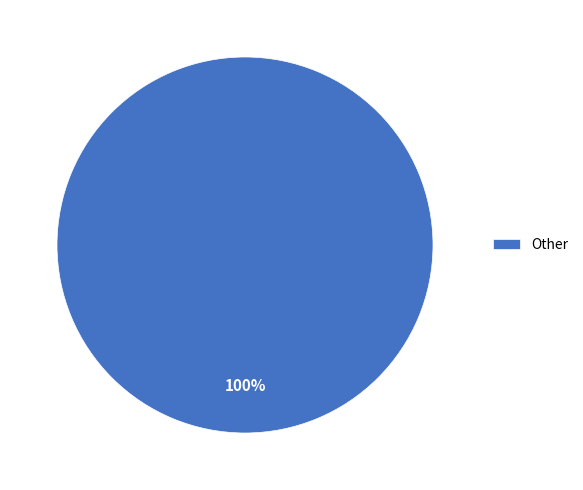

To the nearest percent, what portion does Other represent?

100%